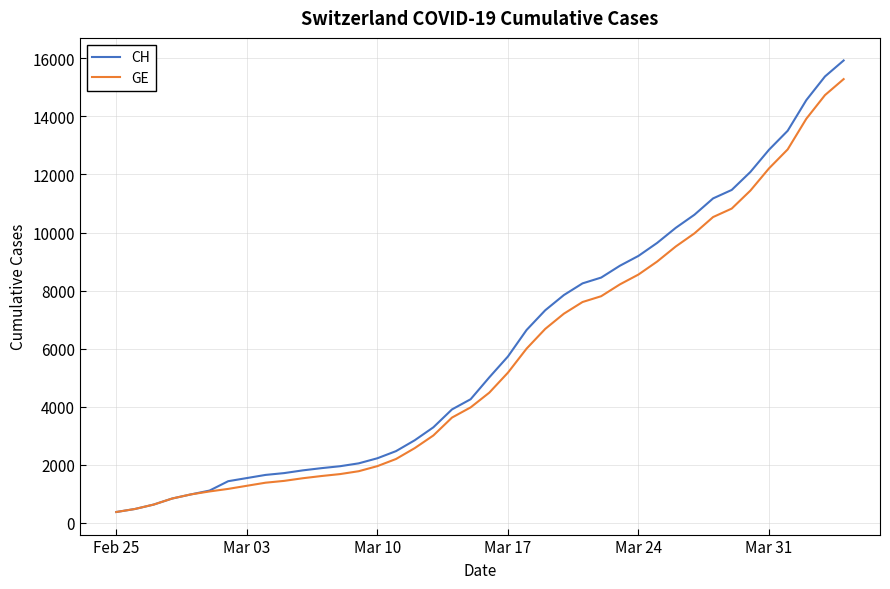

What are all the series names shown in the legend?

CH, GE